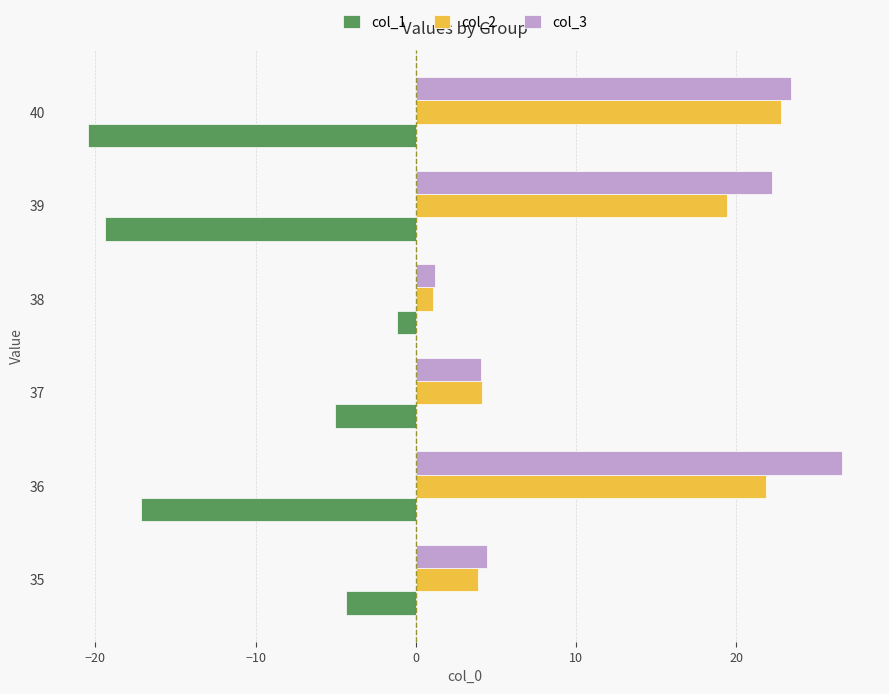

Which series has the largest range (max minus min)?

col_3